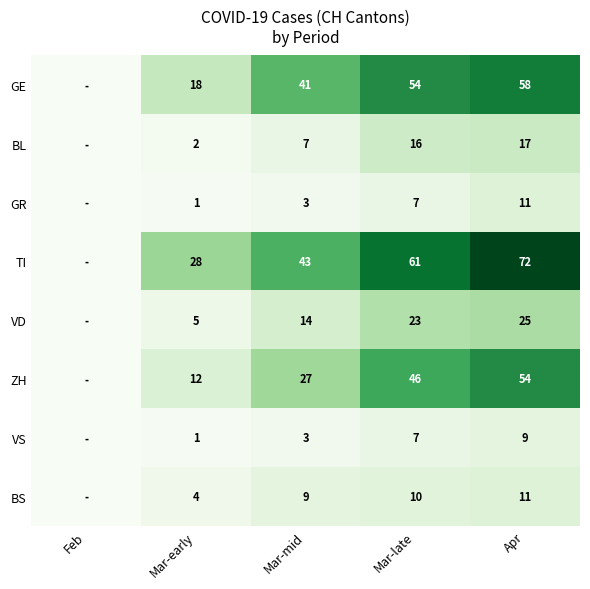

The VS series shows 7 at Mar-late. True or false?

True